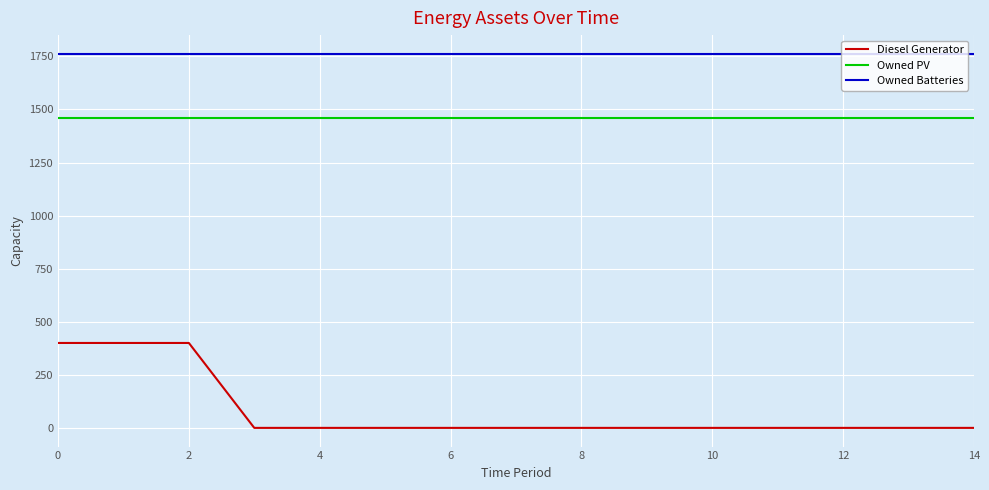

Which series has the largest total across all categories?

Owned Batteries